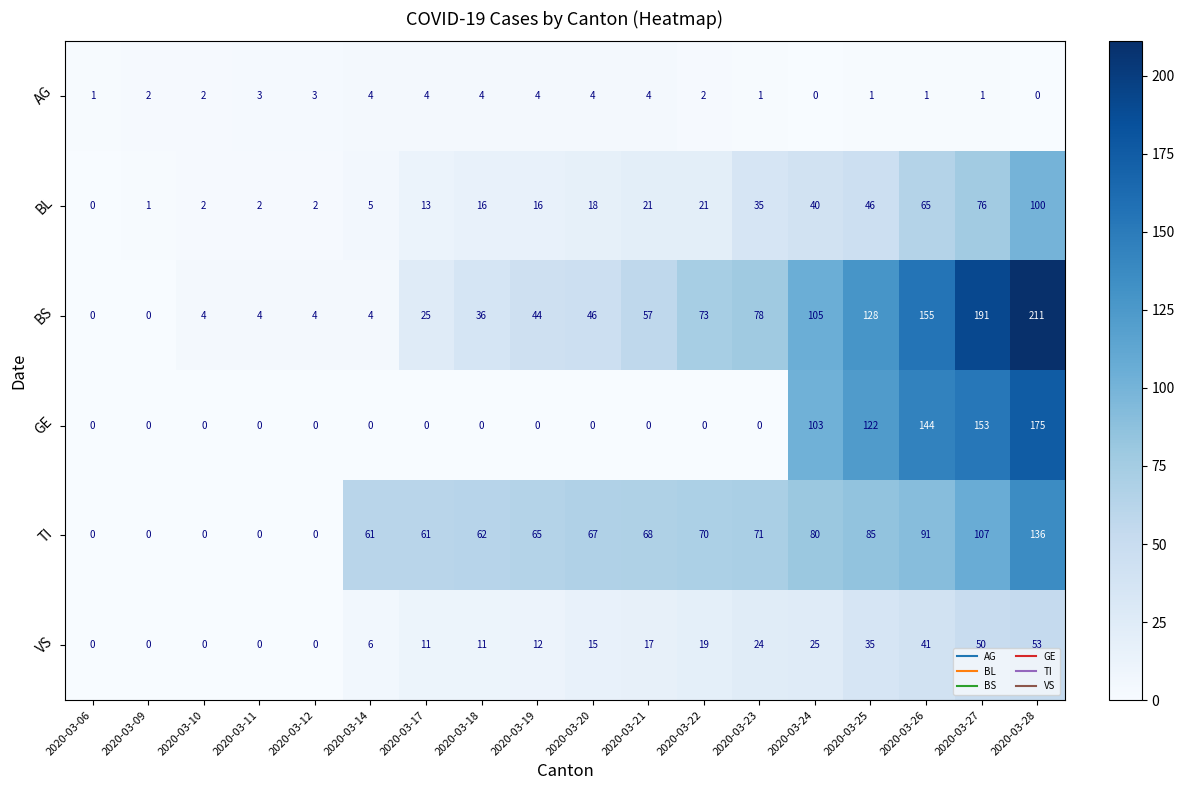

Is it true that VS equals 15 at 2020-03-20?

True